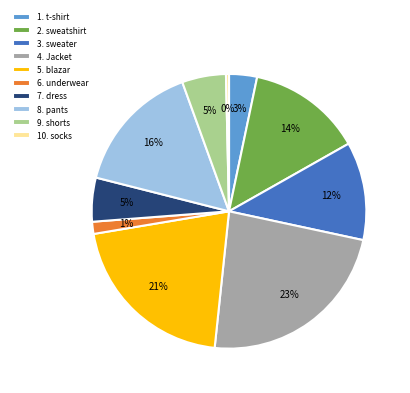

How many segments does this pie chart have?

10